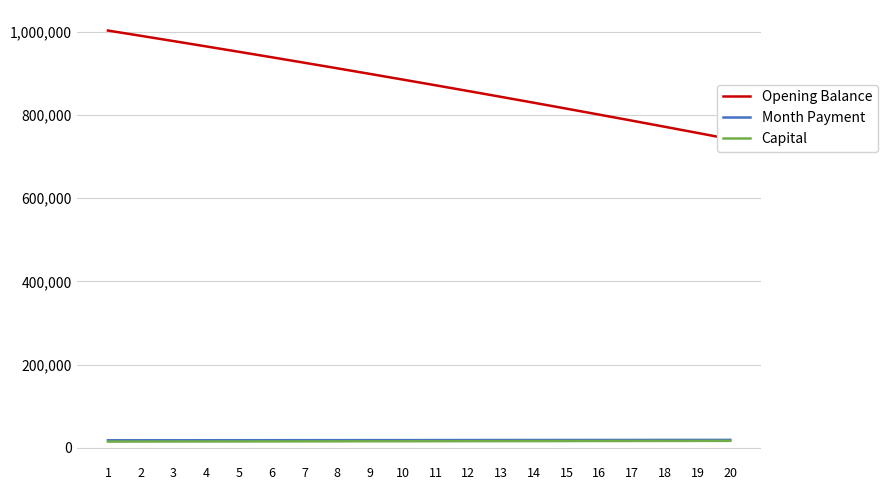

Where is Opening Balance nearest to the value 872243?

11